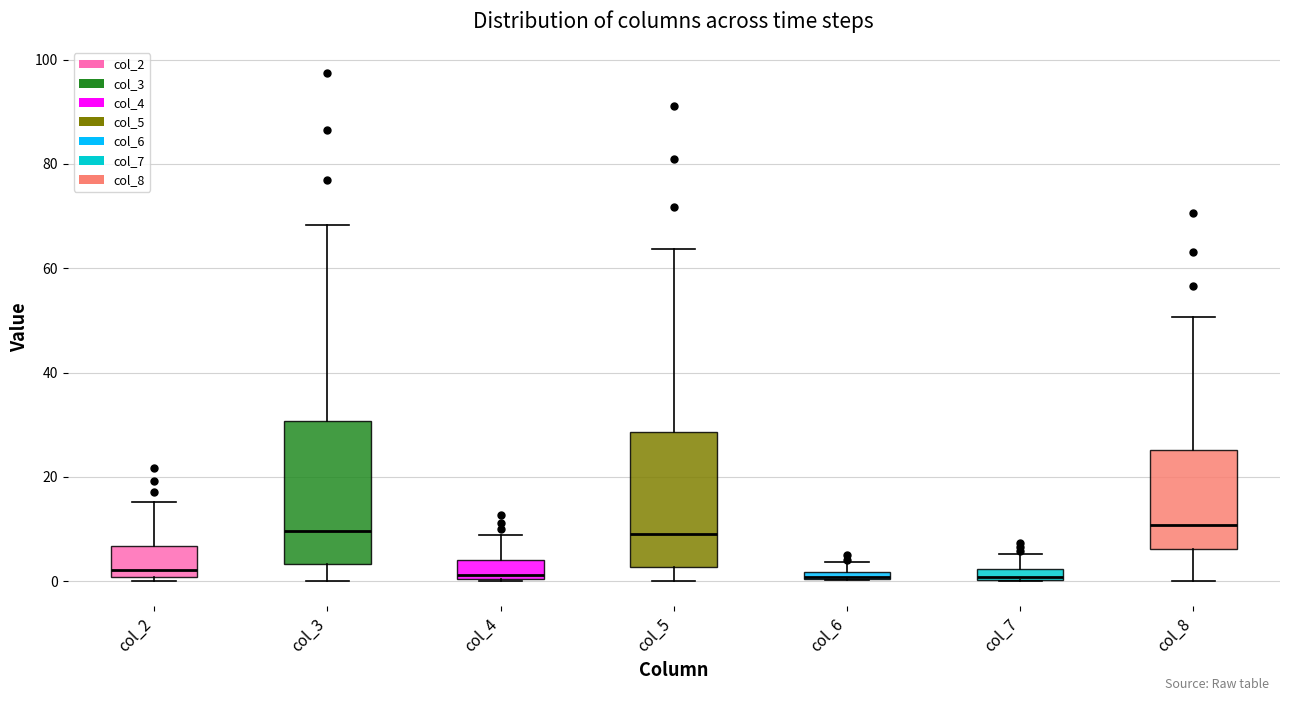

Where does the lower whisker of the box for col_8 end on the y-axis? The values are not printed on the chart, so give them approximately, as read against the axis.

0